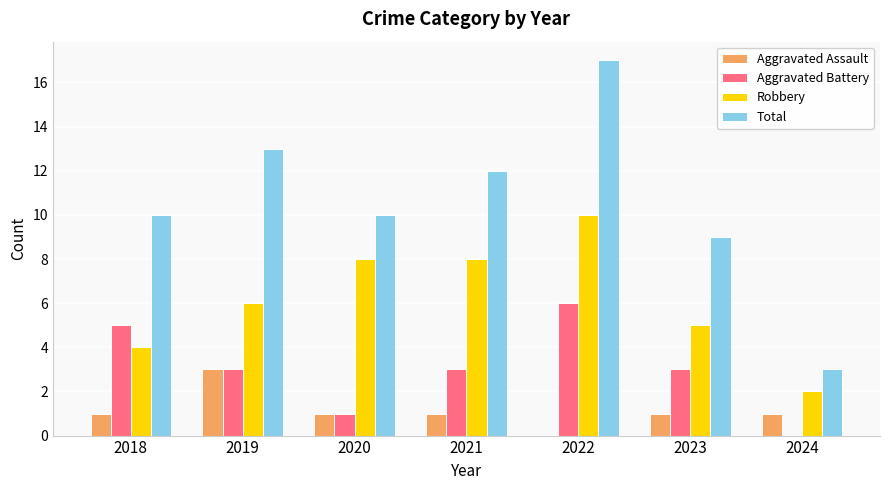

What is the maximum value shown in the chart?

17